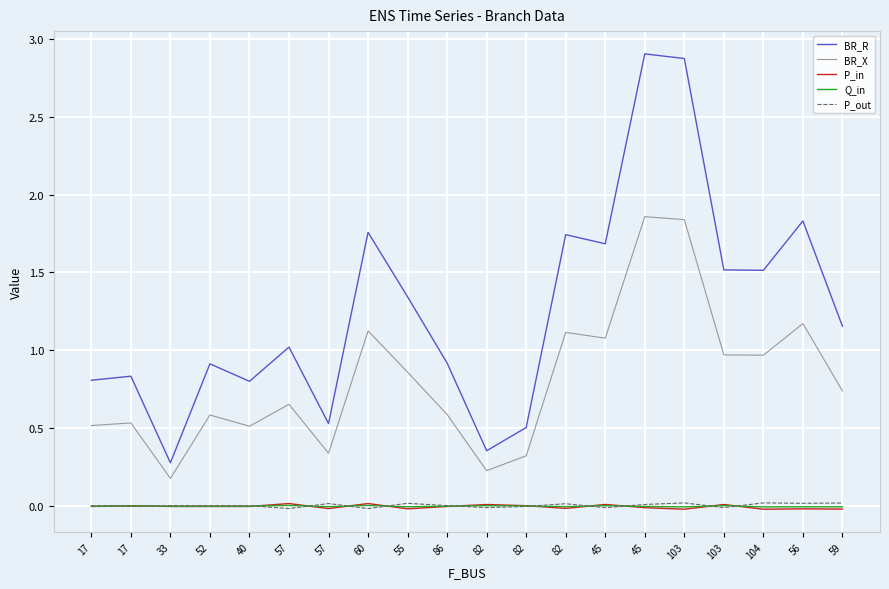

Reading left to right, extract all data points from this chart.

BR_R: 0.8	0.8	0.3	0.9	0.8	1.0	0.5	1.8	1.3	0.9	0.4	0.5	1.7	1.7	2.9	2.9	1.5	1.5	1.8	1.2
BR_X: 0.5	0.5	0.2	0.6	0.5	0.7	0.3	1.1	0.9	0.6	0.2	0.3	1.1	1.1	1.9	1.8	1.0	1.0	1.2	0.7
P_in: -0.0	0.0	-0.0	-0.0	-0.0	0.0	-0.0	0.0	-0.0	-0.0	0.0	0.0	-0.0	0.0	-0.0	-0.0	0.0	-0.0	-0.0	-0.0
Q_in: -0.0	0.0	-0.0	-0.0	-0.0	0.0	-0.0	0.0	-0.0	-0.0	0.0	0.0	-0.0	0.0	-0.0	-0.0	0.0	-0.0	-0.0	-0.0
P_out: 0.0	-0.0	0.0	0.0	0.0	-0.0	0.0	-0.0	0.0	0.0	-0.0	-0.0	0.0	-0.0	0.0	0.0	-0.0	0.0	0.0	0.0